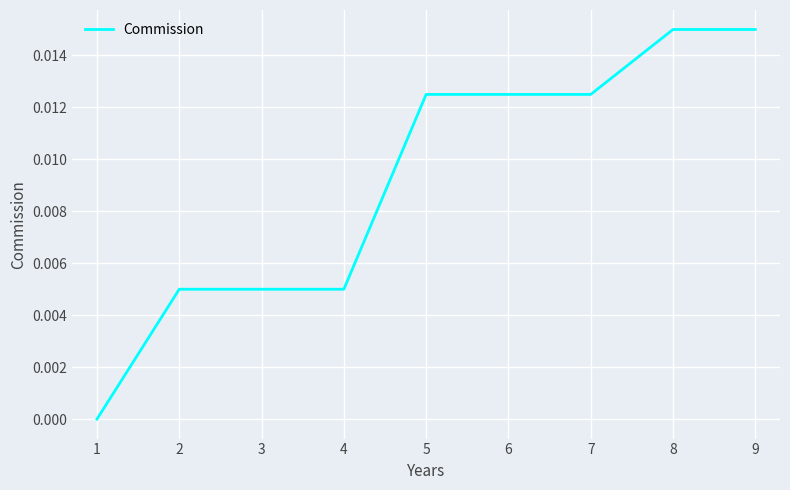

Between 5 and 8, which is larger?

8